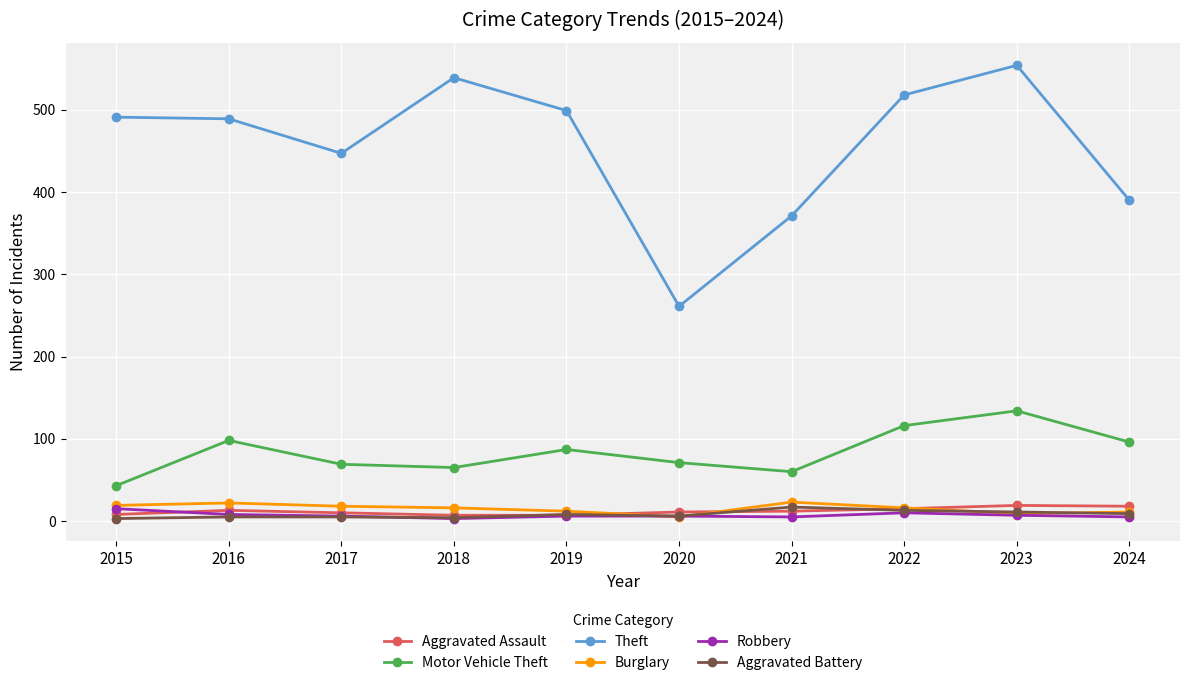

Is it true that Theft equals 554 at 2023?

True